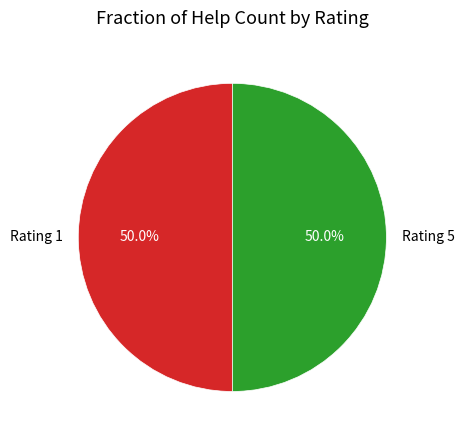

What is the ratio of the value at Rating 1 to the value at Rating 5?

1.0